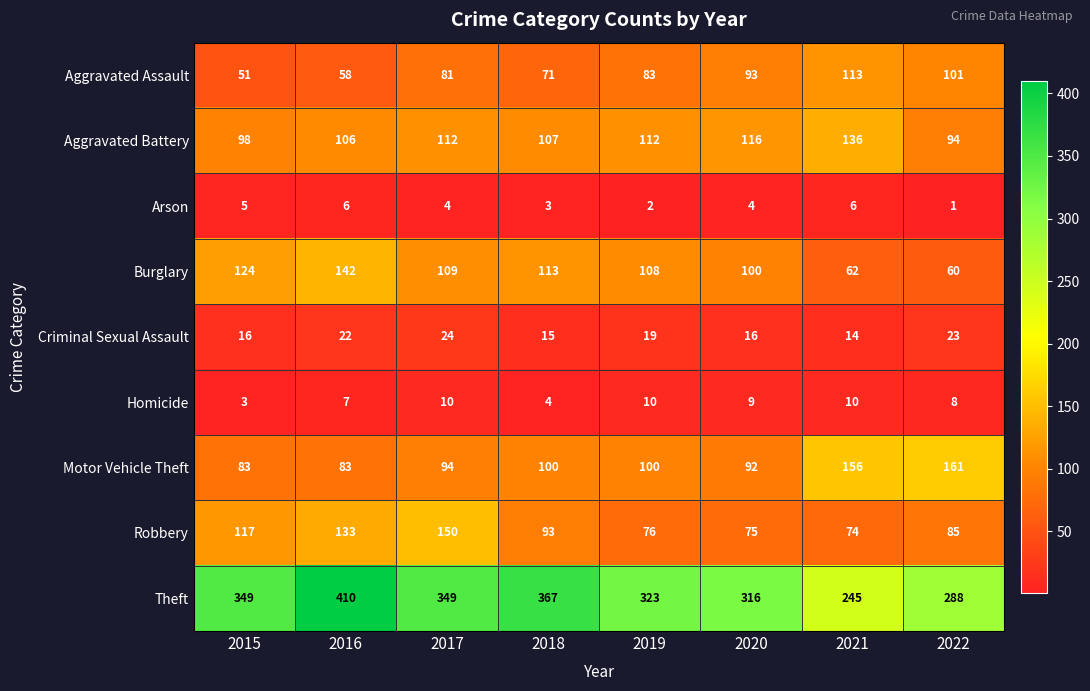

What is the difference between the second highest and second lowest values in the Aggravated Battery series?

18